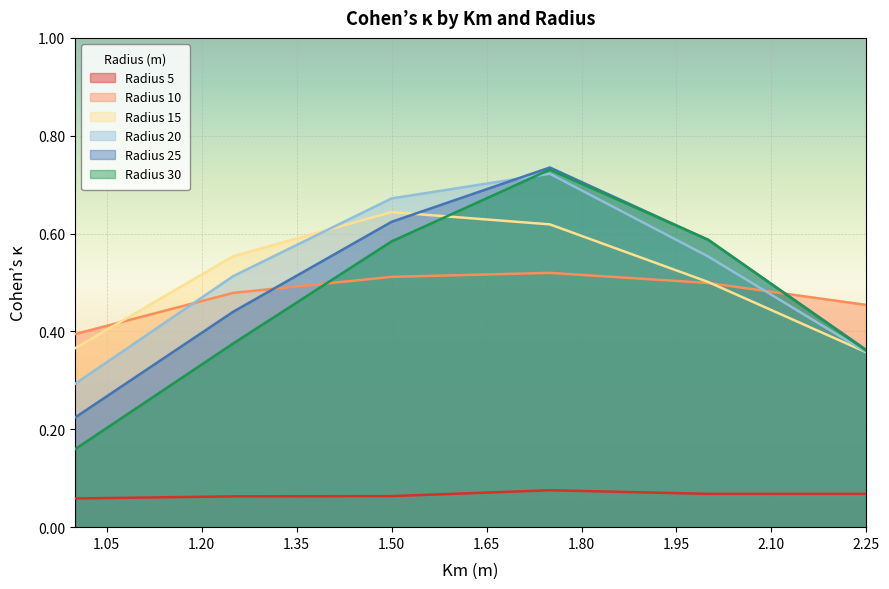

Reading left to right, list all the values displayed in this chart.

Radius 5: 1.0=0.1	1.25=0.1	1.5=0.1	1.75=0.1	2.0=0.1	2.25=0.1
Radius 10: 1.0=0.4	1.25=0.5	1.5=0.5	1.75=0.5	2.0=0.5	2.25=0.5
Radius 15: 1.0=0.4	1.25=0.6	1.5=0.6	1.75=0.6	2.0=0.5	2.25=0.4
Radius 20: 1.0=0.3	1.25=0.5	1.5=0.7	1.75=0.7	2.0=0.6	2.25=0.4
Radius 25: 1.0=0.2	1.25=0.4	1.5=0.6	1.75=0.7	2.0=0.6	2.25=0.4
Radius 30: 1.0=0.2	1.25=0.4	1.5=0.6	1.75=0.7	2.0=0.6	2.25=0.4